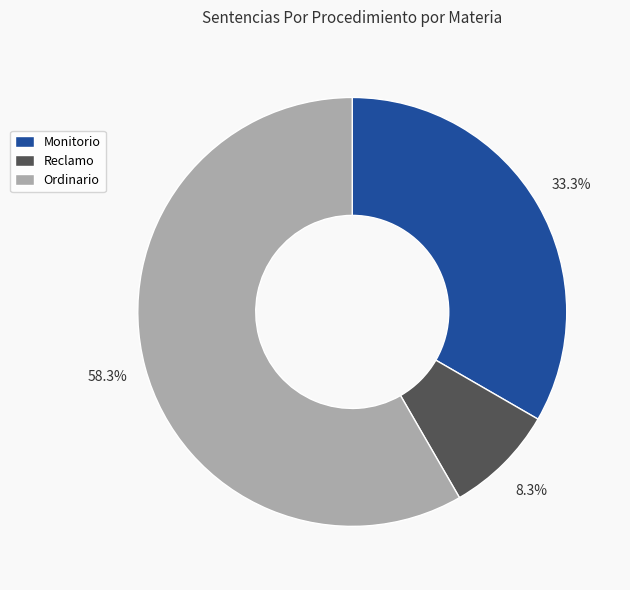

Does Monitorio account for over 50% of the chart?

No